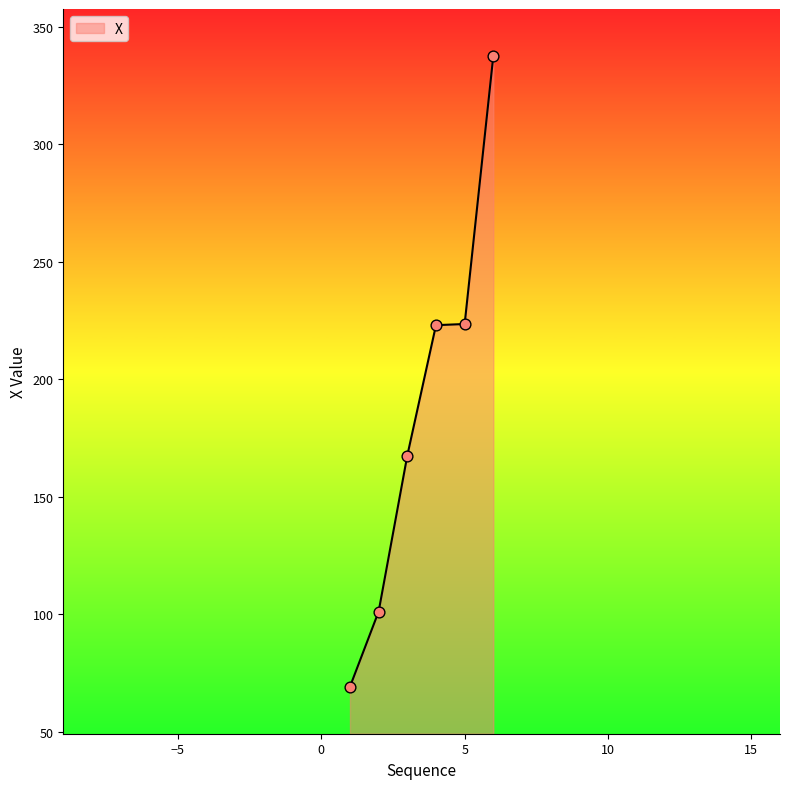

What is the maximum value shown in the chart?

337.6